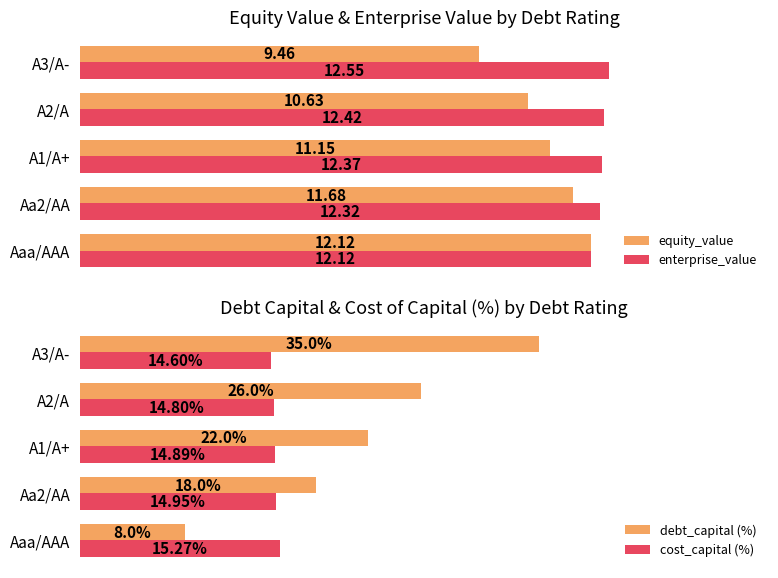

Which series has the largest range (max minus min)?

debt_capital (%)